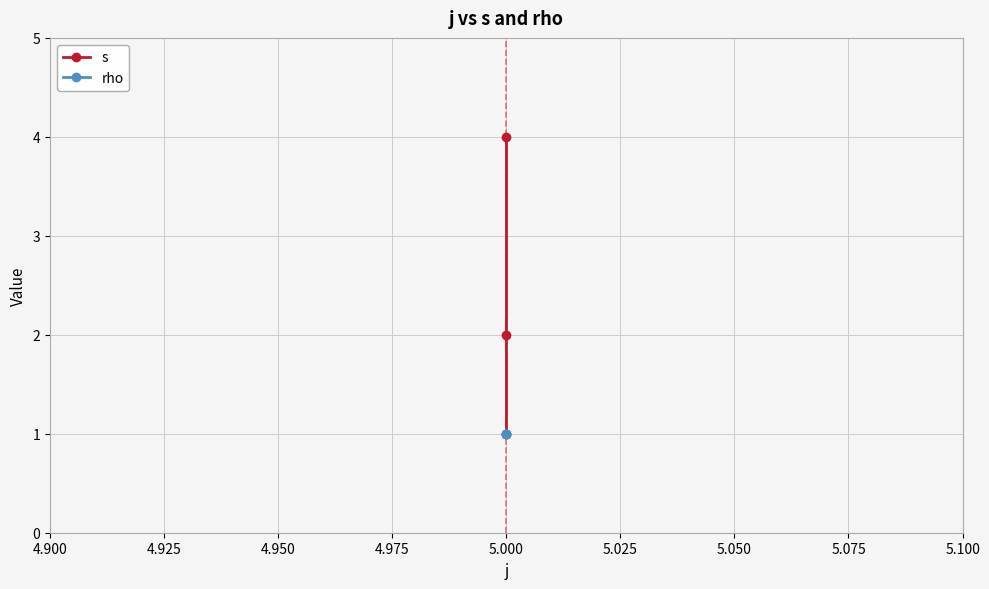

Rank the series at 5.000 from lowest to highest value.

s, rho